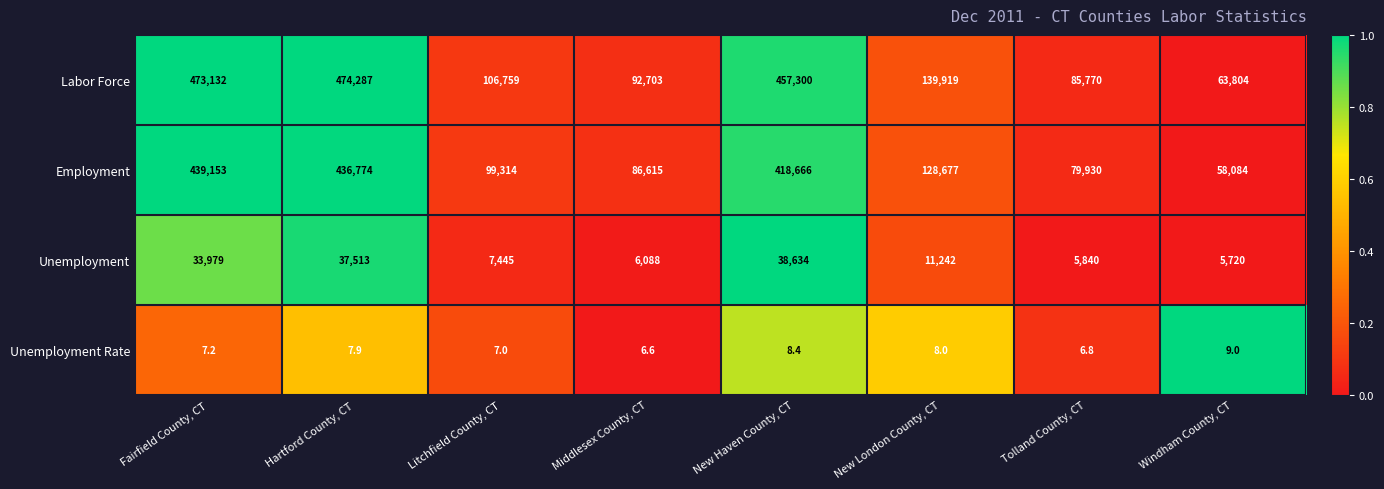

What is the sum of the Unemployment values at Litchfield County, CT and Tolland County, CT?

13285.0